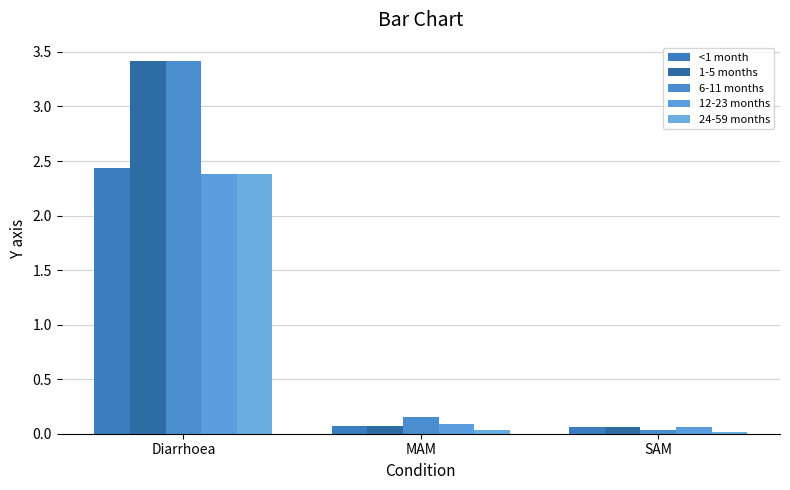

What is the total value across all series at Diarrhoea?

14.0